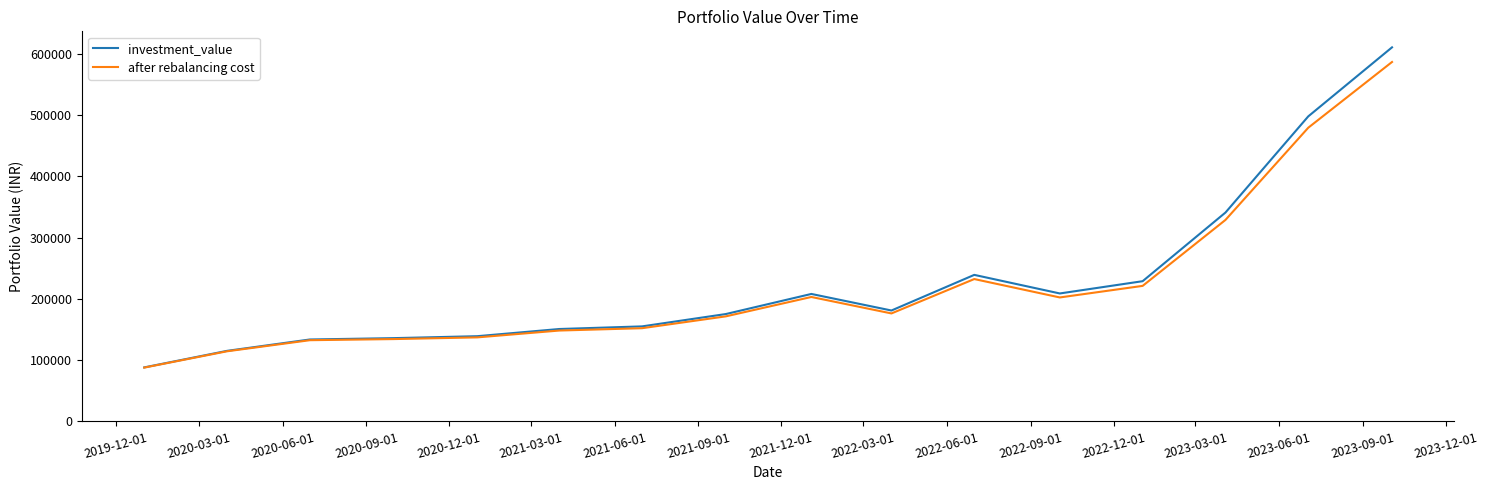

Which series has the largest range (max minus min)?

investment_value